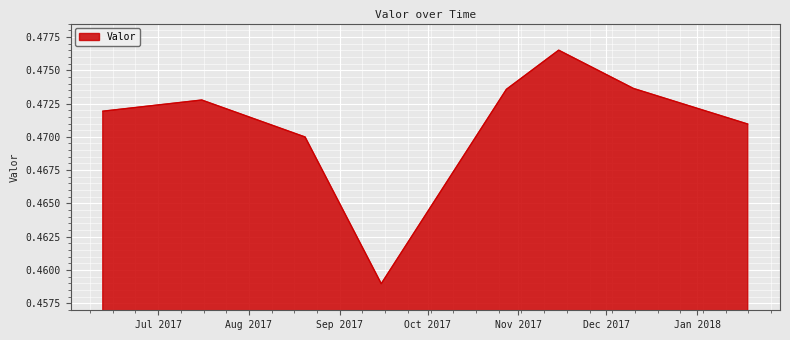

Count the values in the range 0 to 1.

8